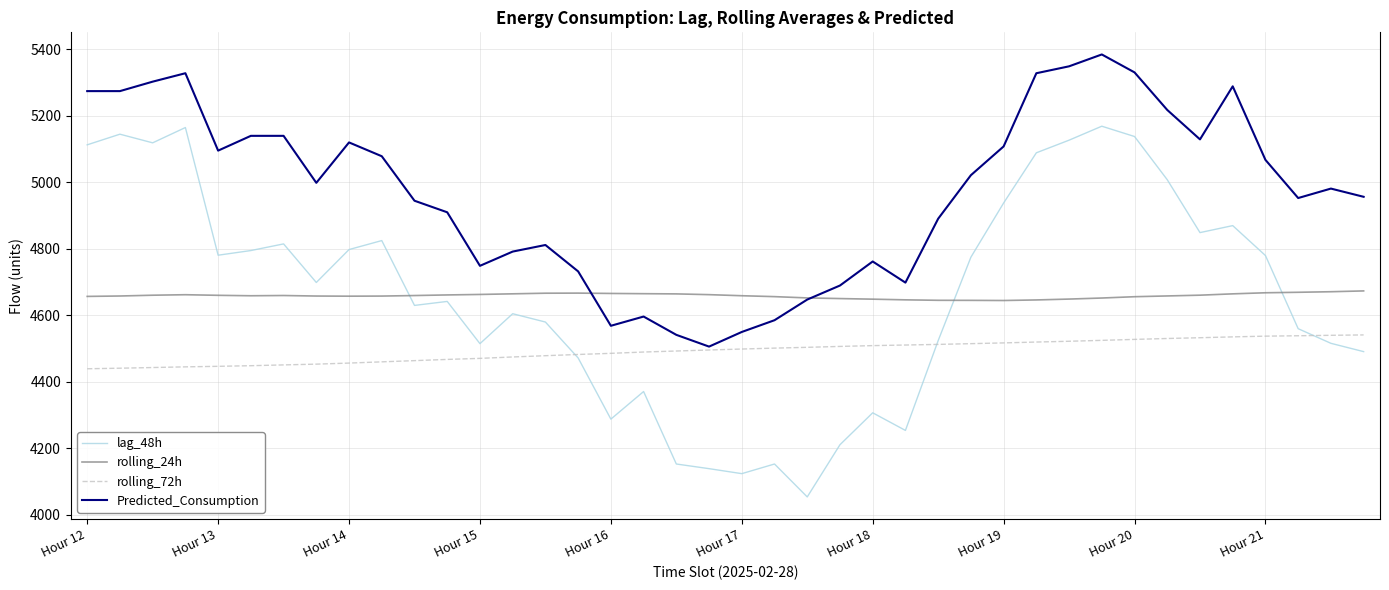

True or false: lag_48h and Predicted_Consumption intersect in this chart.

False